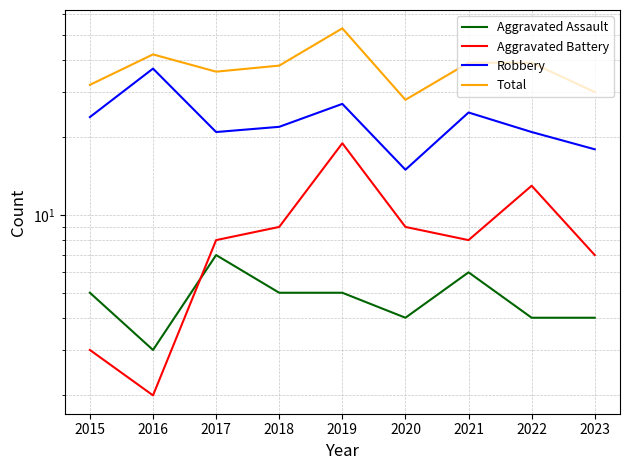

What is the spread (max minus min) of values at 2015?

29